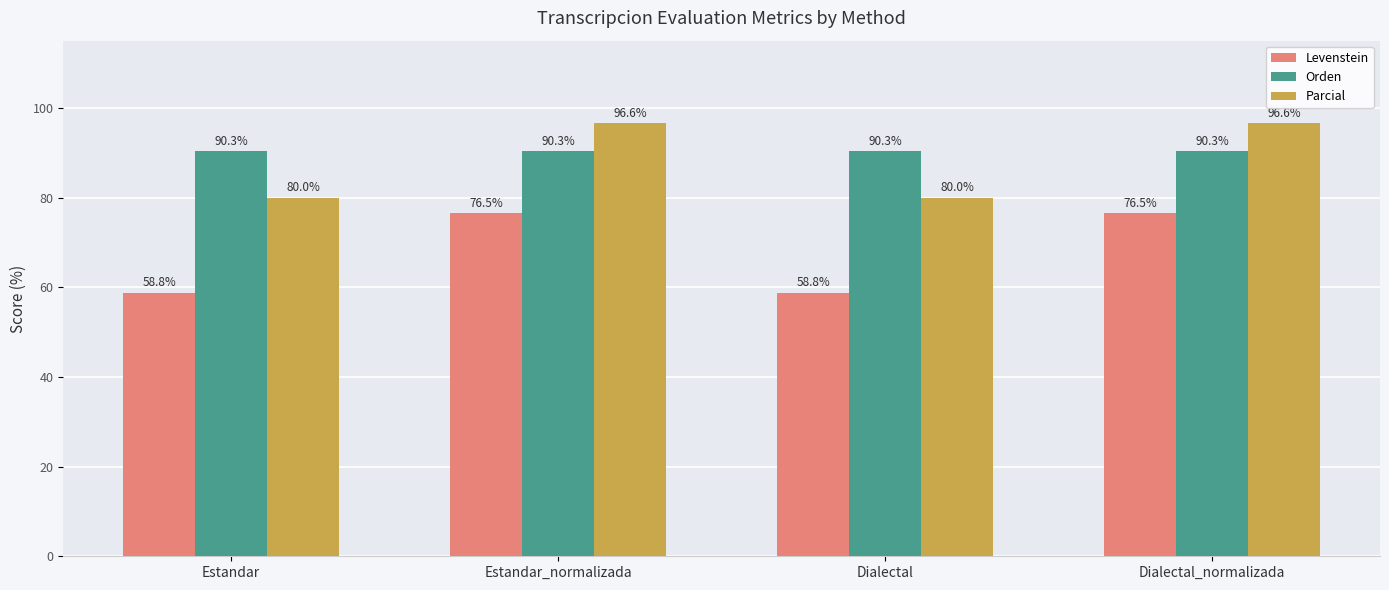

What position from the right is Dialectal_normalizada?

1